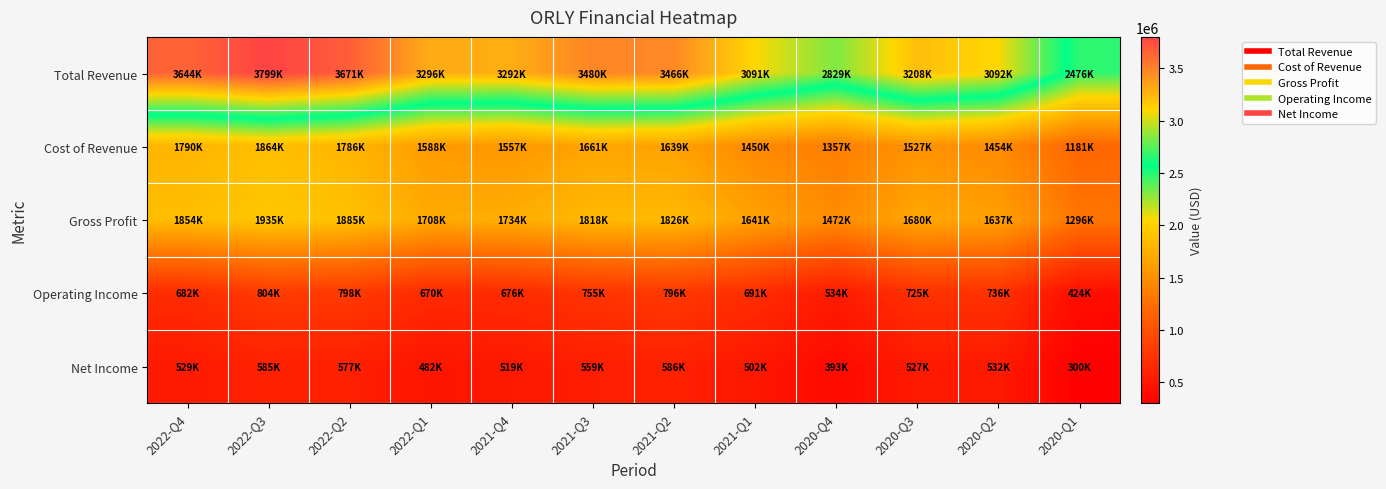

Which has a higher value, 2021-Q4 or 2020-Q3?

2021-Q4